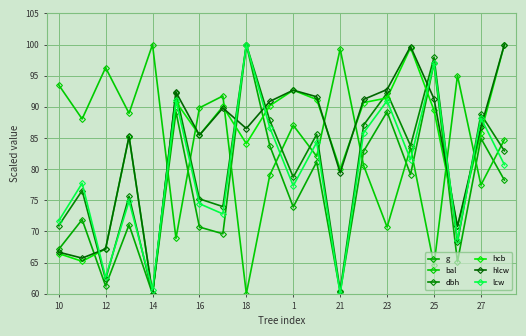

Reading left to right, transcribe all the data shown in this chart.

g: 67.1	71.9	61.3	71.1	60.0	89.2	70.7	69.6	100.0	83.8	73.9	81.2	60.3	82.9	89.2	79.1	97.0	65.1	85.0	78.2
bal: 93.5	88.1	96.3	89.0	100.0	68.9	89.8	91.8	60.0	79.0	87.0	82.1	99.3	80.6	70.7	83.4	64.6	95.0	77.5	84.7
dbh: 70.9	76.6	62.3	75.7	60.0	92.2	75.2	74.0	100.0	87.8	78.7	85.6	60.5	87.1	92.2	83.8	97.9	68.3	88.8	82.9
hcb: 66.5	65.2	67.2	85.2	60.0	90.8	85.5	90.1	84.1	90.2	92.7	91.2	80.0	90.7	91.4	99.5	89.4	70.8	85.8	100.0
hlcw: 66.7	65.7	67.2	85.3	60.0	92.4	85.5	89.8	86.5	90.9	92.7	91.6	79.4	91.2	92.8	99.7	91.3	70.8	86.7	100.0
lcw: 71.7	77.7	62.7	74.9	60.6	91.1	74.5	72.8	100.0	86.7	77.3	84.3	60.0	85.8	91.0	81.5	97.0	68.6	88.2	80.7